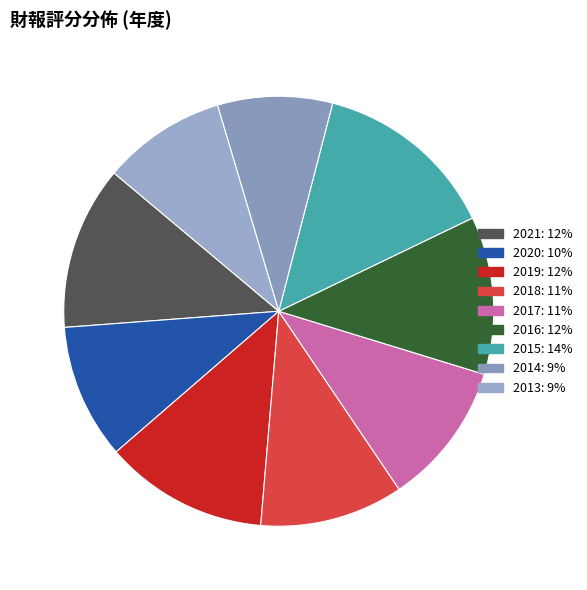

Which slice is the smallest?

2014